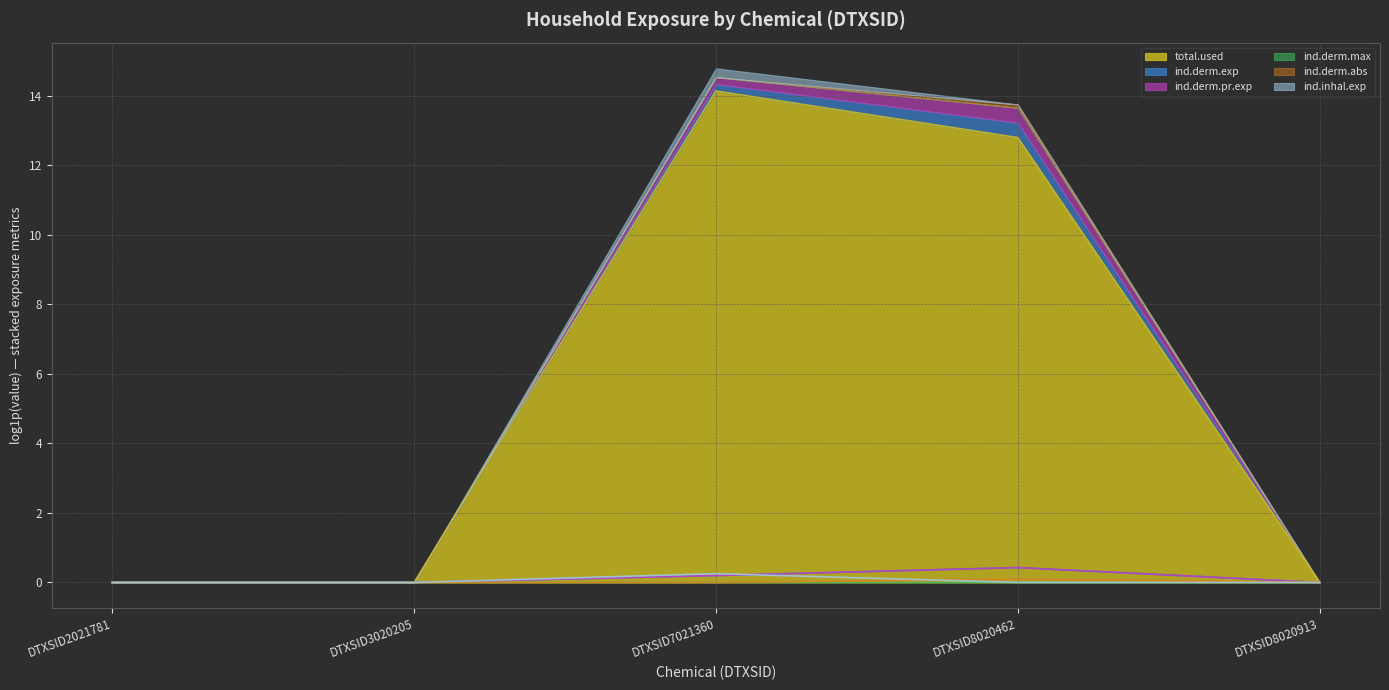

True or false: ind.derm.exp and ind.derm.abs cross at least once.

False